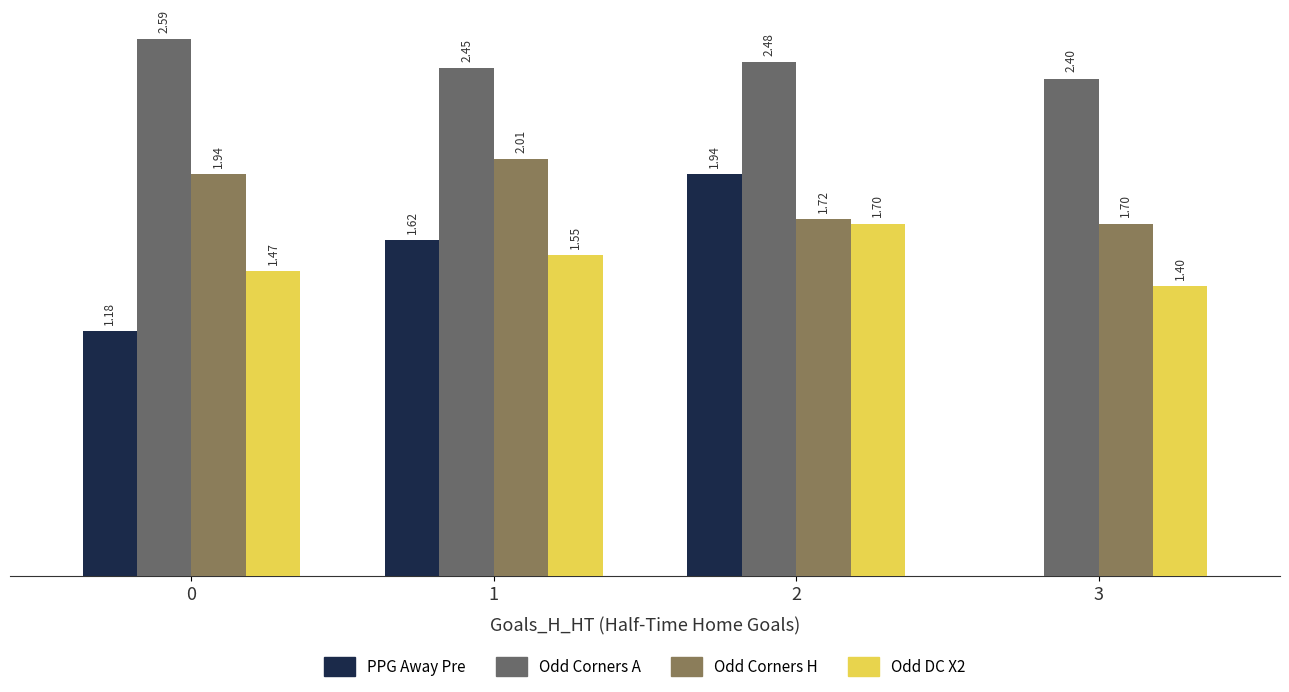

Which series changed the most between 2 and 3?

PPG Away Pre